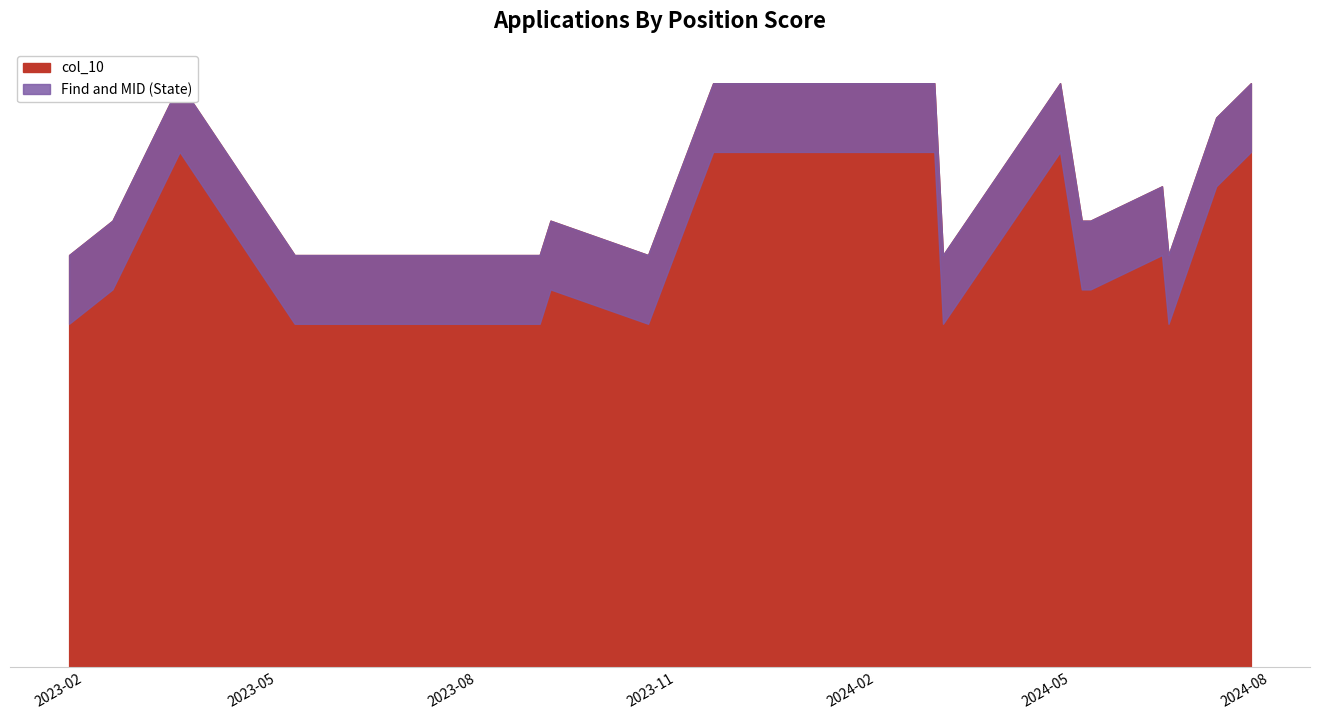

Reading left to right, list all the values displayed in this chart.

col_10: 2023-02-14=13	2023-05-09=12	2023-07-21=12	2023-09-04=13	2023-11-18=17	2024-01-11=17	2024-03-03=12	2024-04-26=17	2024-06-15=12	2024-07-07=16	2024-06-12=14	2023-01-25=12	2023-03-17=17	2023-06-01=12	2023-08-30=12	2023-10-19=12	2024-02-28=17	2024-05-06=13	2024-07-23=17	2024-05-10=13
Find and MID (State): 2023-02-14=11	2023-05-09=10	2023-07-21=10	2023-09-04=11	2023-11-18=15	2024-01-11=15	2024-03-03=10	2024-04-26=15	2024-06-15=10	2024-07-07=14	2024-06-12=12	2023-01-25=10	2023-03-17=15	2023-06-01=10	2023-08-30=10	2023-10-19=10	2024-02-28=15	2024-05-06=11	2024-07-23=15	2024-05-10=11